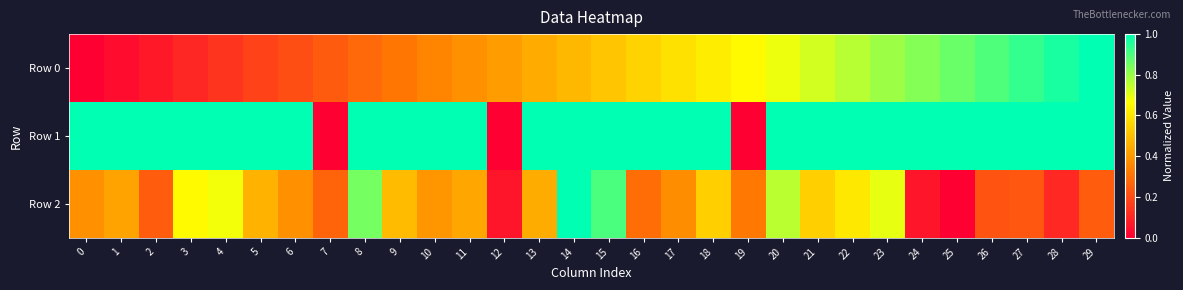

Reading right to left, extract all data points from this chart.

Row 0: 29=1.0	28=1.0	27=0.9	26=0.9	25=0.9	24=0.8	23=0.8	22=0.8	21=0.7	20=0.7	19=0.7	18=0.6	17=0.6	16=0.6	15=0.5	14=0.5	13=0.4	12=0.4	11=0.4	10=0.3	9=0.3	8=0.3	7=0.2	6=0.2	5=0.2	4=0.1	3=0.1	2=0.1	1=0.0	0=0.0
Row 1: 29=1.0	28=1.0	27=1.0	26=1.0	25=1.0	24=1.0	23=1.0	22=1.0	21=1.0	20=1.0	19=0.0	18=1.0	17=1.0	16=1.0	15=1.0	14=1.0	13=1.0	12=0.0	11=1.0	10=1.0	9=1.0	8=1.0	7=0.0	6=1.0	5=1.0	4=1.0	3=1.0	2=1.0	1=1.0	0=1.0
Row 2: 29=0.2	28=0.1	27=0.2	26=0.2	25=0.0	24=0.1	23=0.7	22=0.6	21=0.5	20=0.8	19=0.3	18=0.5	17=0.4	16=0.3	15=0.9	14=1.0	13=0.5	12=0.1	11=0.4	10=0.4	9=0.5	8=0.8	7=0.3	6=0.4	5=0.5	4=0.7	3=0.7	2=0.2	1=0.4	0=0.4